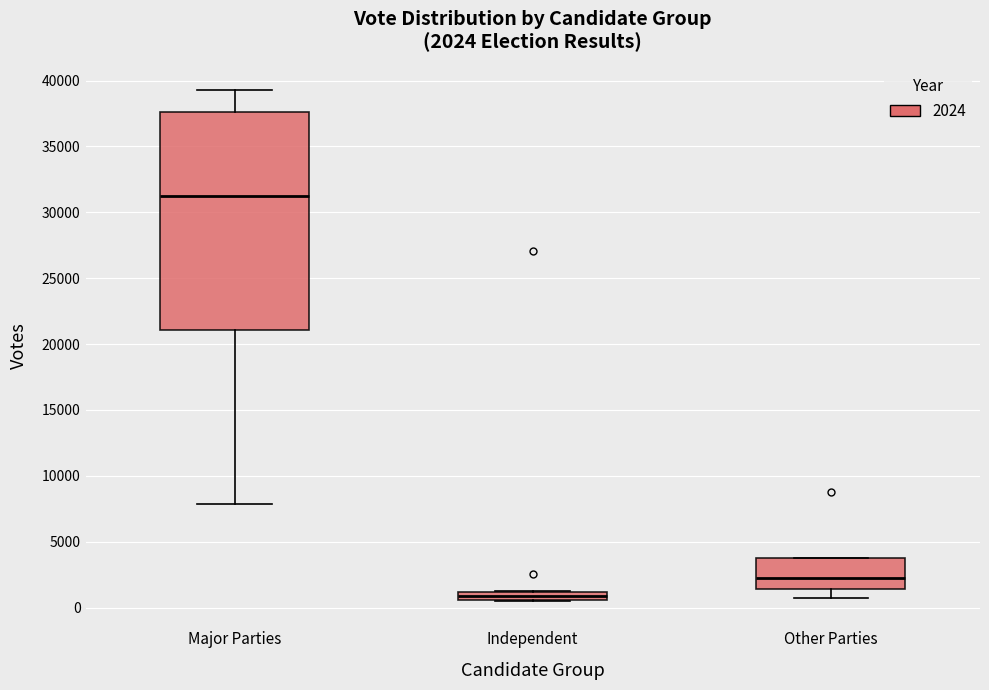

Which box has the highest median line?

Major Parties